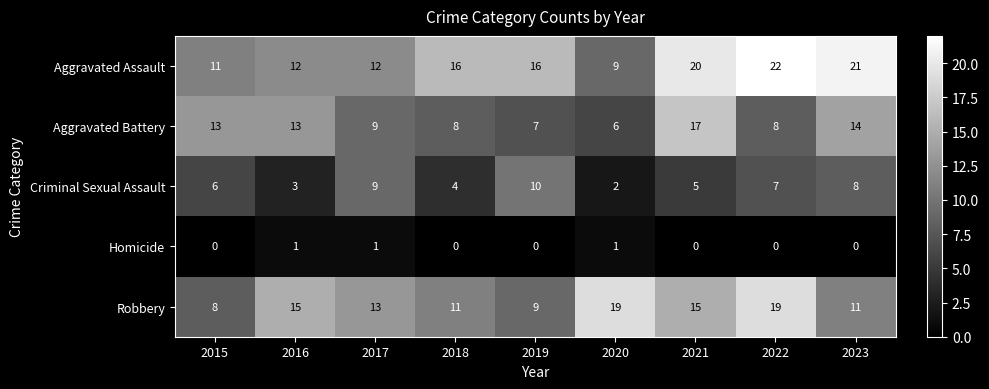

List the series in order of their peak value, lowest first.

Homicide, Criminal Sexual Assault, Aggravated Battery, Robbery, Aggravated Assault